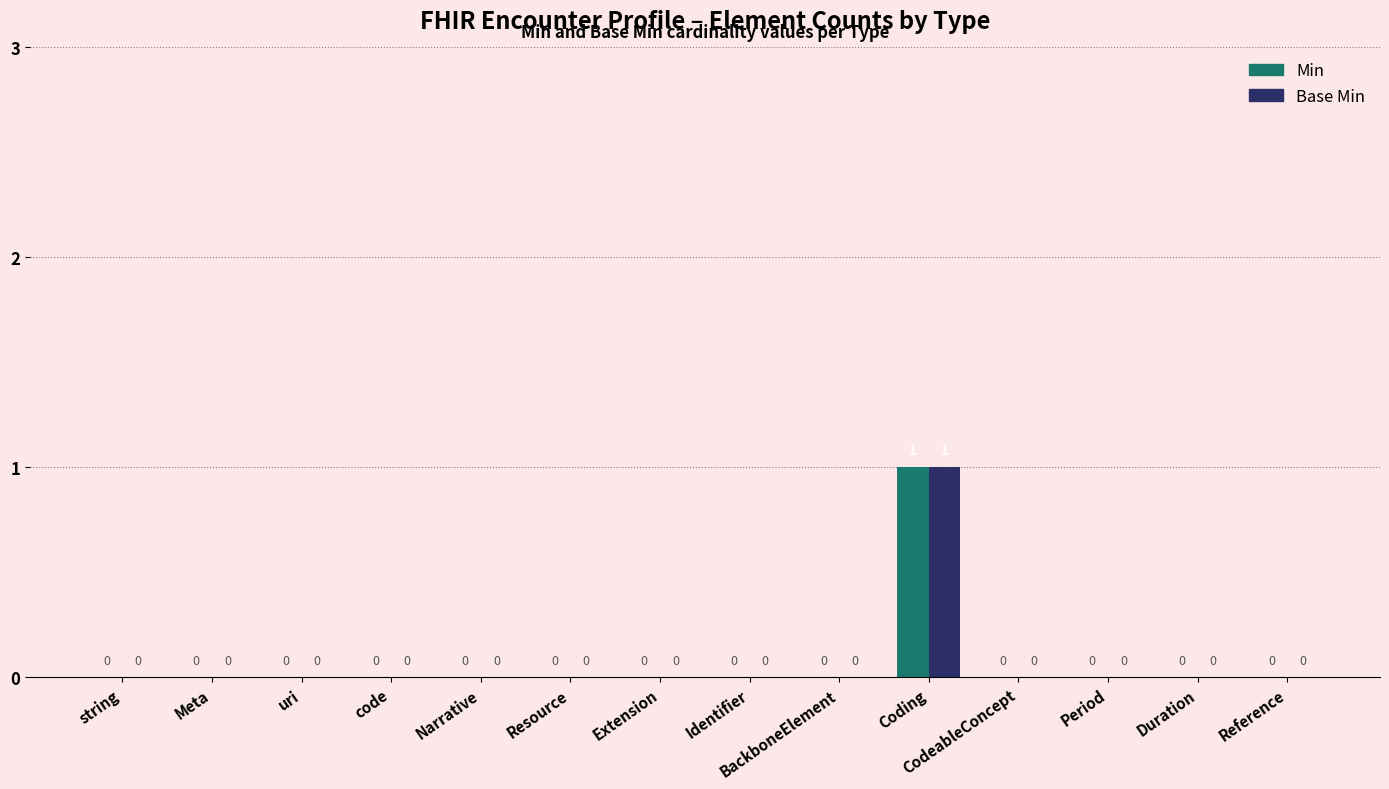

The Base Min series shows -1 at Extension. True or false?

False